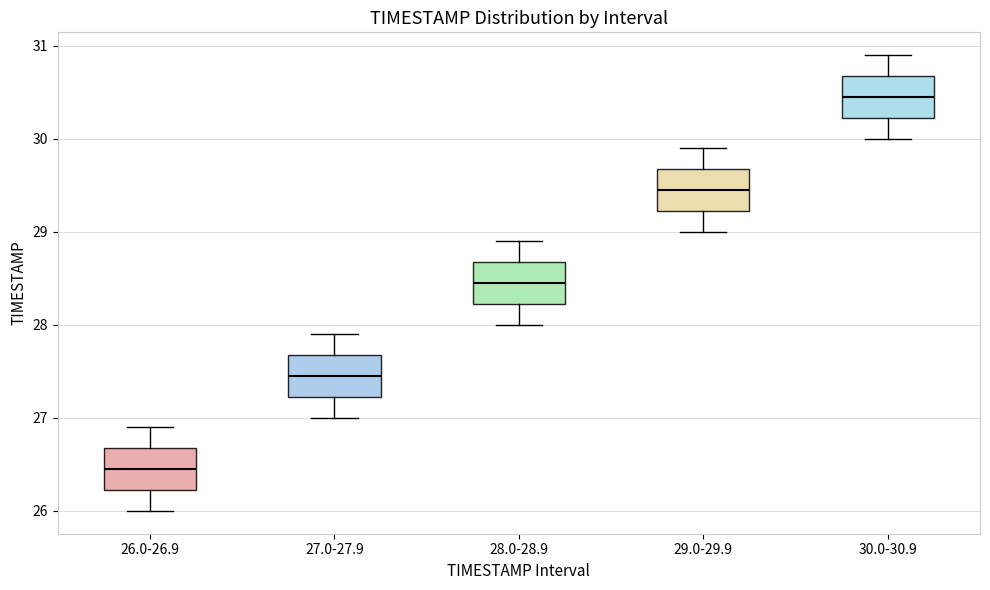

Reading left to right, read every box against the y-axis: the position of its median line, the range the box covers, and the ends of its whiskers. The values are not printed on the chart, so give them approximately, as read against the axis.

26.0-26.9: median 26.5, box 26.2 to 26.7, whiskers 26.0 to 26.9
27.0-27.9: median 27.5, box 27.2 to 27.7, whiskers 27.0 to 27.9
28.0-28.9: median 28.5, box 28.2 to 28.7, whiskers 28.0 to 28.9
29.0-29.9: median 29.5, box 29.2 to 29.7, whiskers 29.0 to 29.9
30.0-30.9: median 30.5, box 30.2 to 30.7, whiskers 30.0 to 30.9